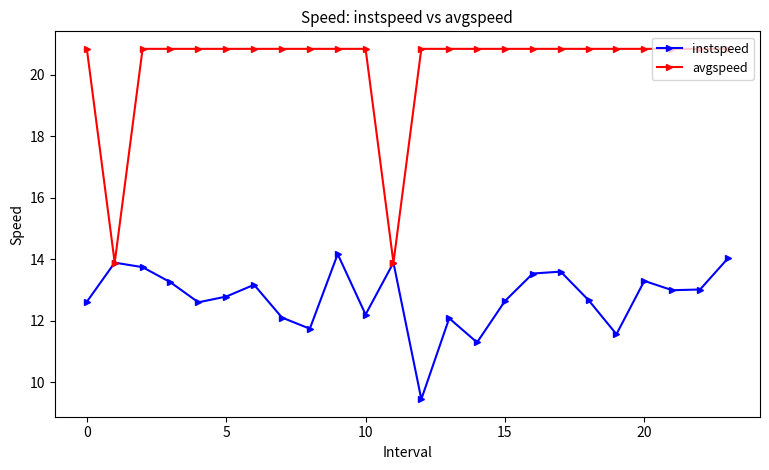

Which series has the widest spread of values?

avgspeed